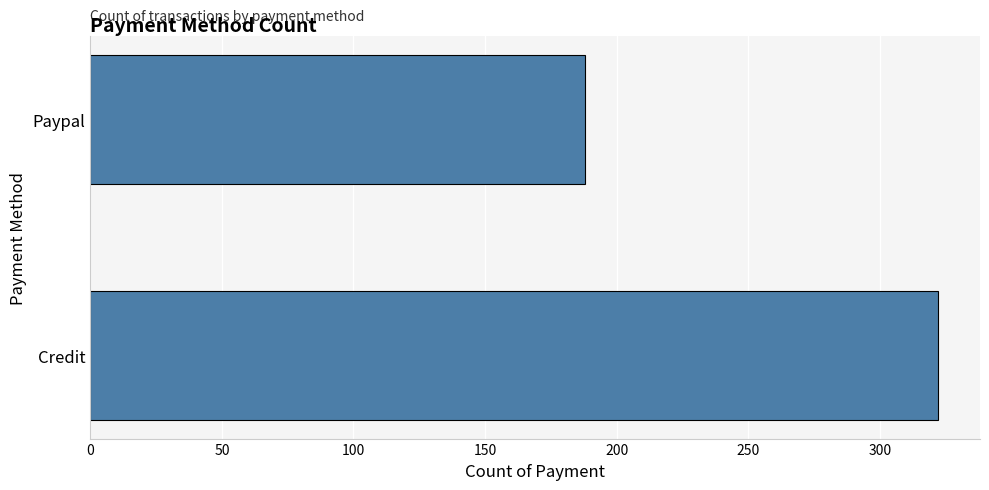

True or false: the data shows 483 at Credit.

False